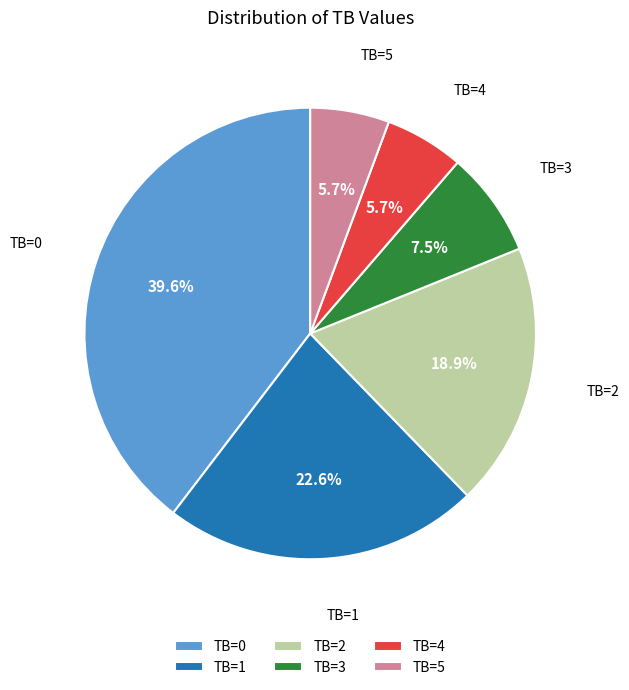

Which category has the biggest portion of the pie?

TB=0